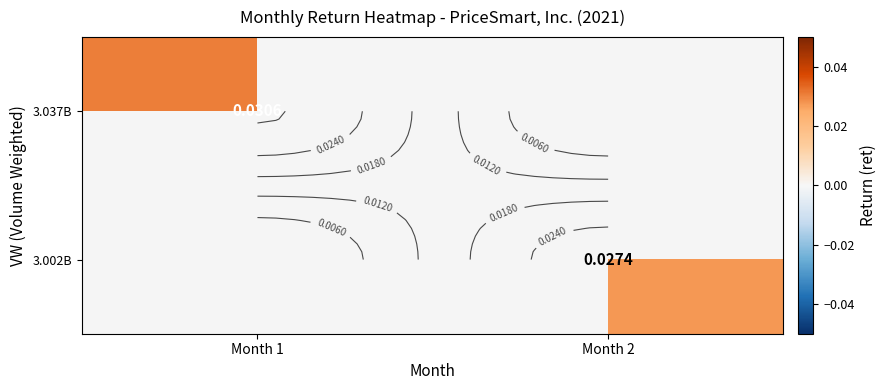

How many positive values does the 3.037B series have?

1